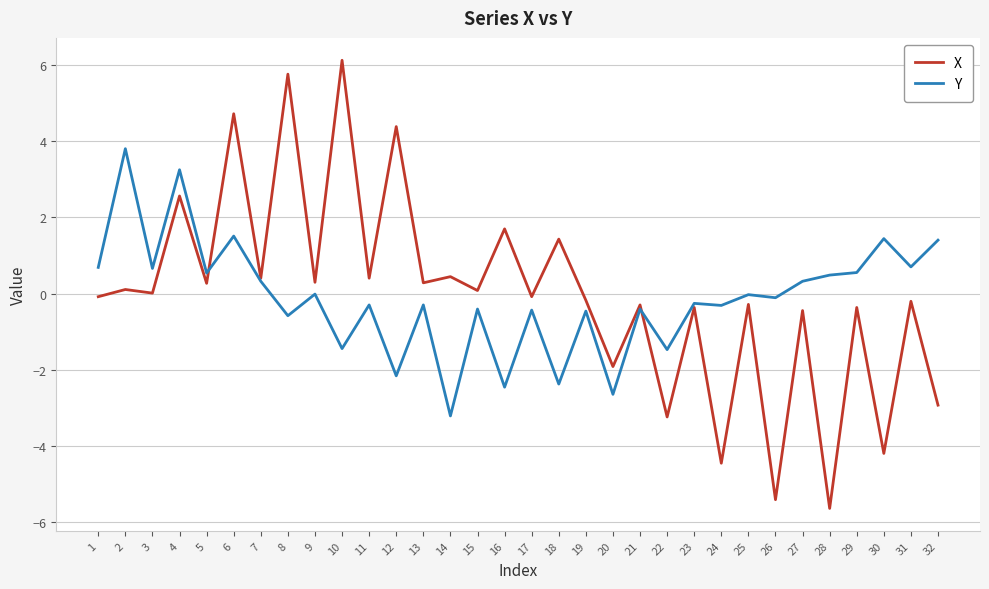

What is the sum of all Y values?

-3.7